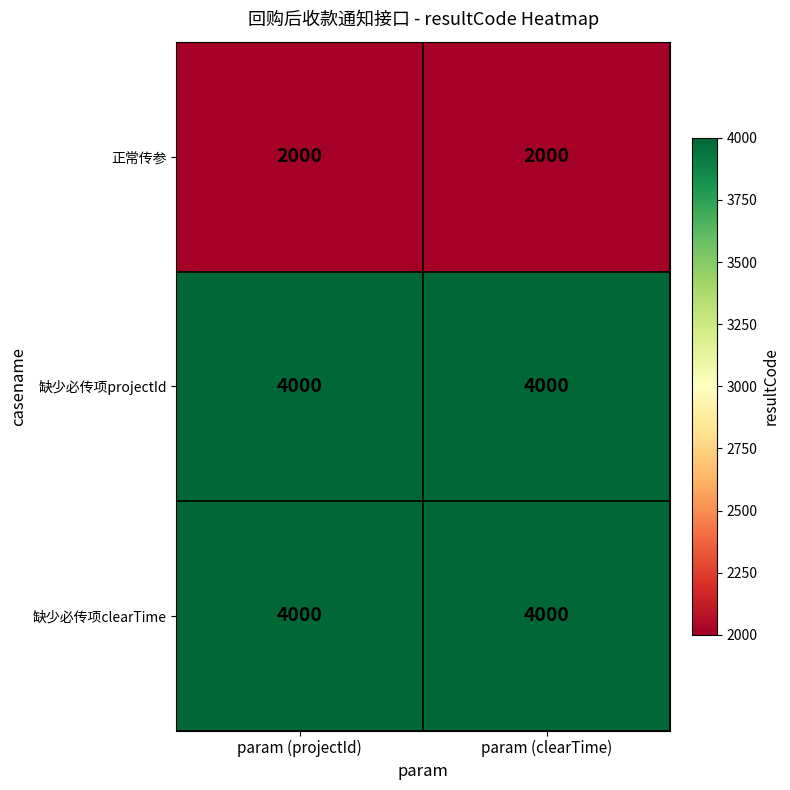

What is the spread (max minus min) of values at param (projectId)?

2000